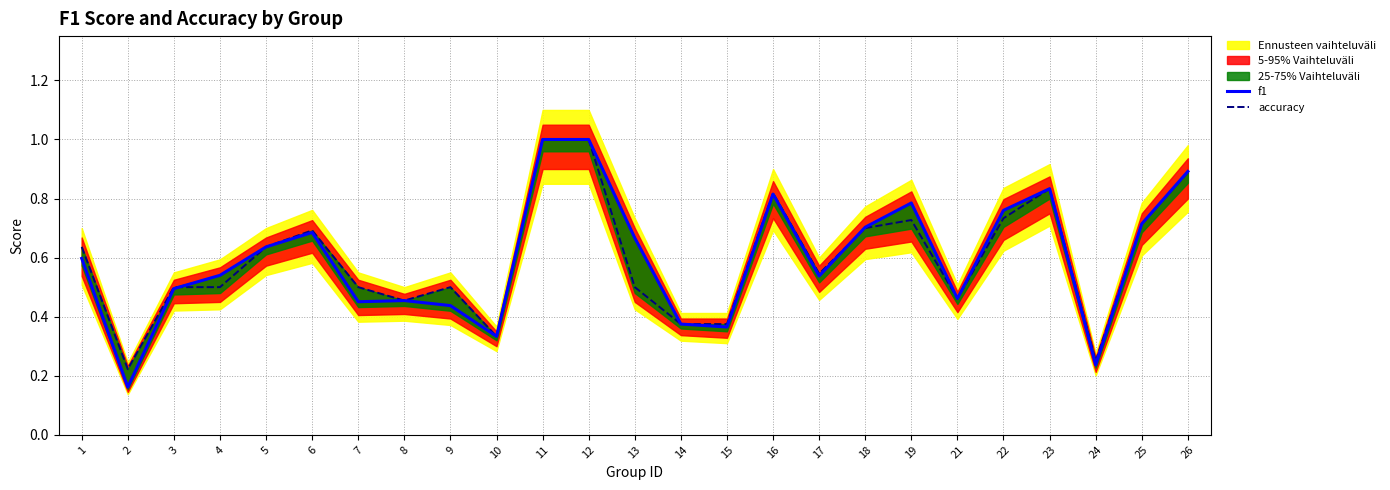

True or false: accuracy and f1 intersect in this chart.

True